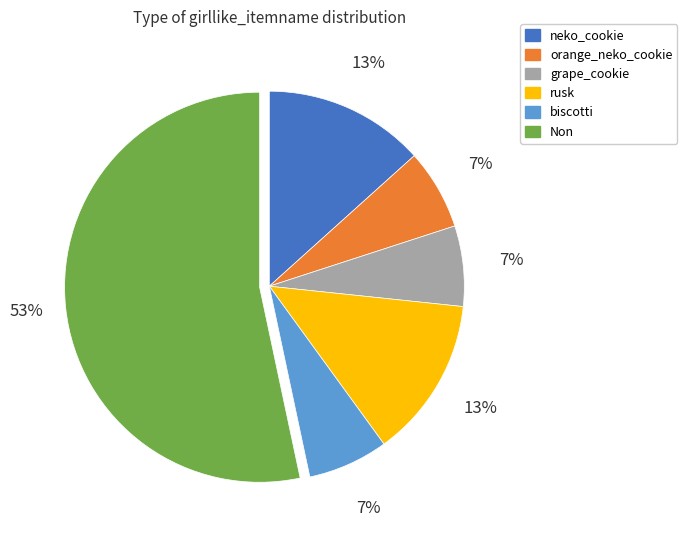

To the nearest percent, what portion does Non represent?

53%